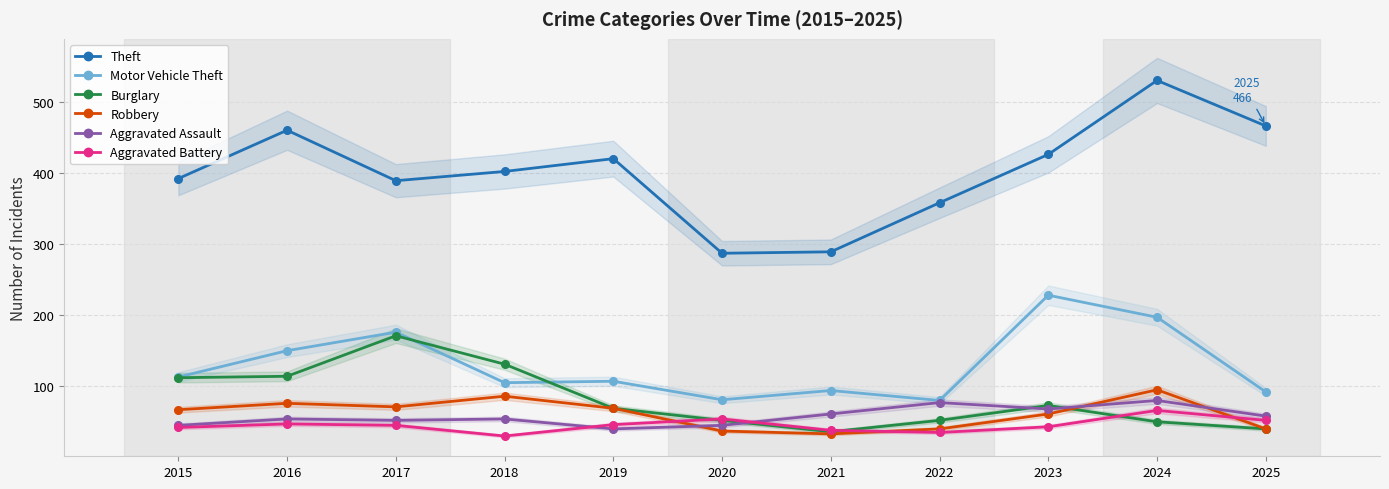

At which category is the sum across all series the highest?

2024